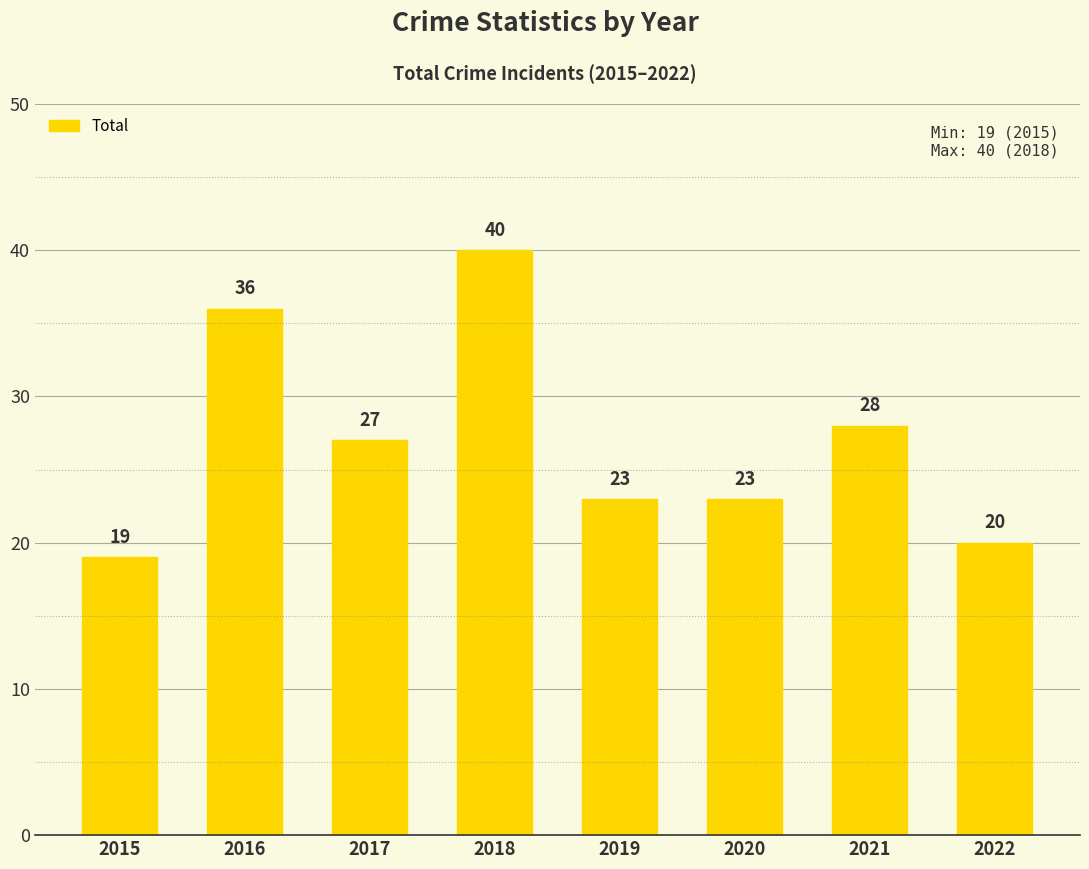

Reading left to right, extract all data points from this chart.

2015=19	2016=36	2017=27	2018=40	2019=23	2020=23	2021=28	2022=20